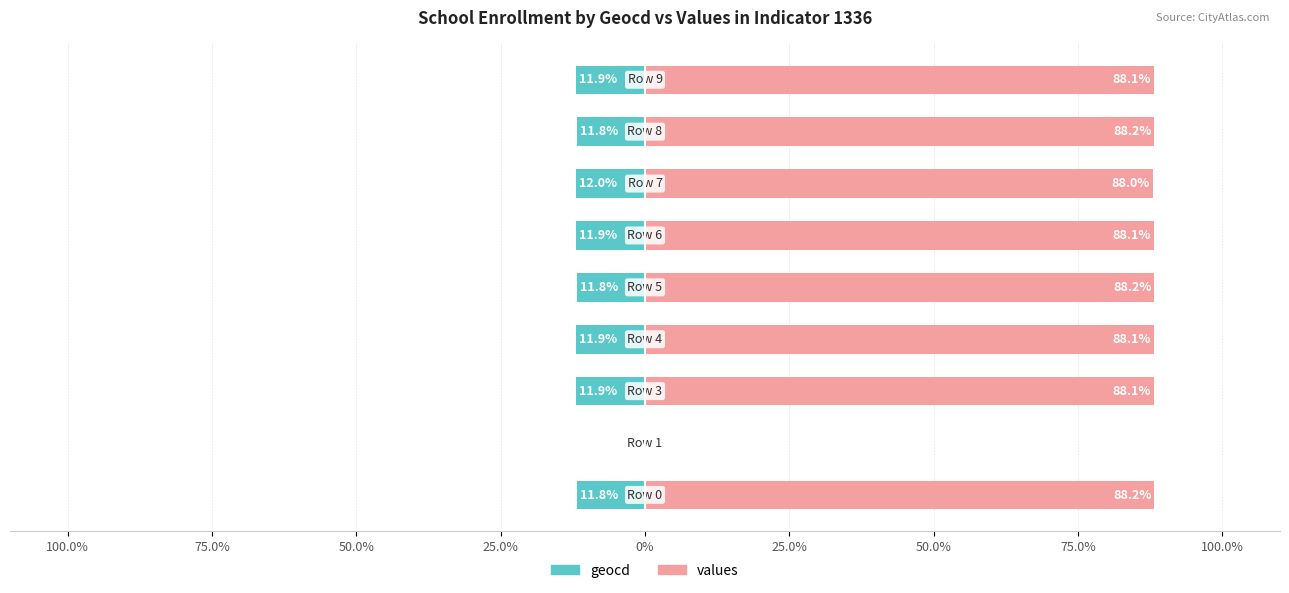

How many data points does each series have?

9